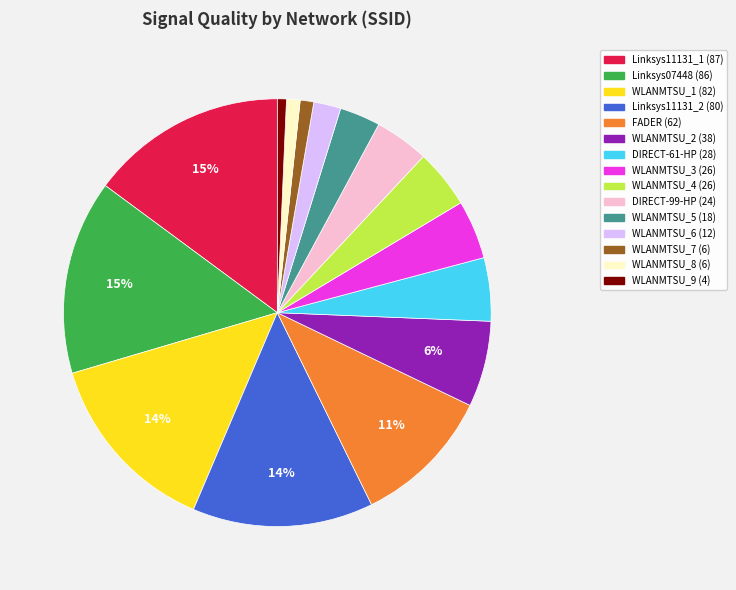

How many segments does this pie chart have?

15